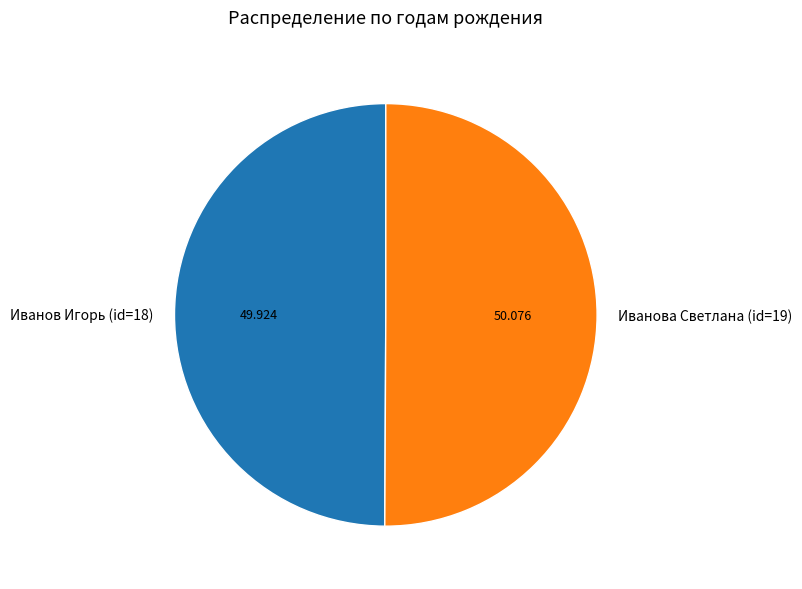

Is it true that Иванов Игорь (id=18) is 40% of the pie?

False